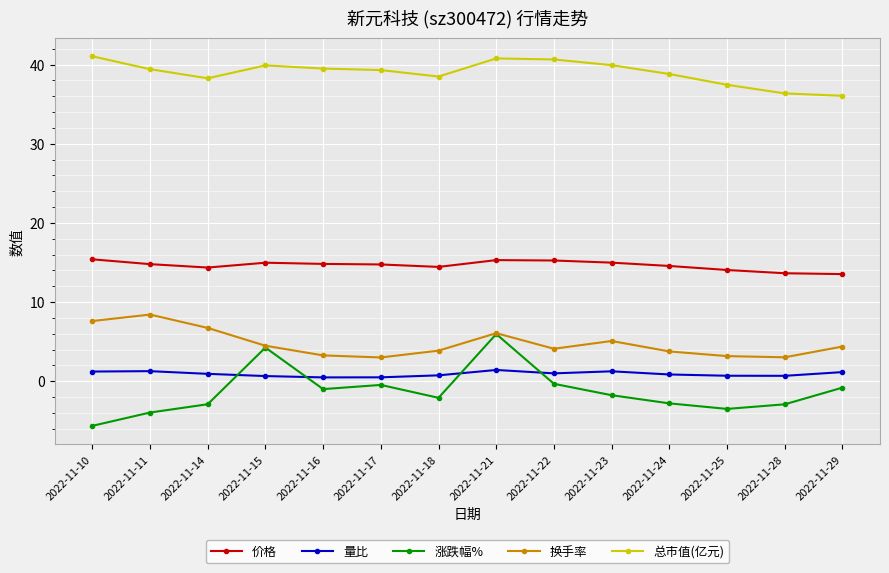

At which category does 涨跌幅% reach its first local peak?

2022-11-15